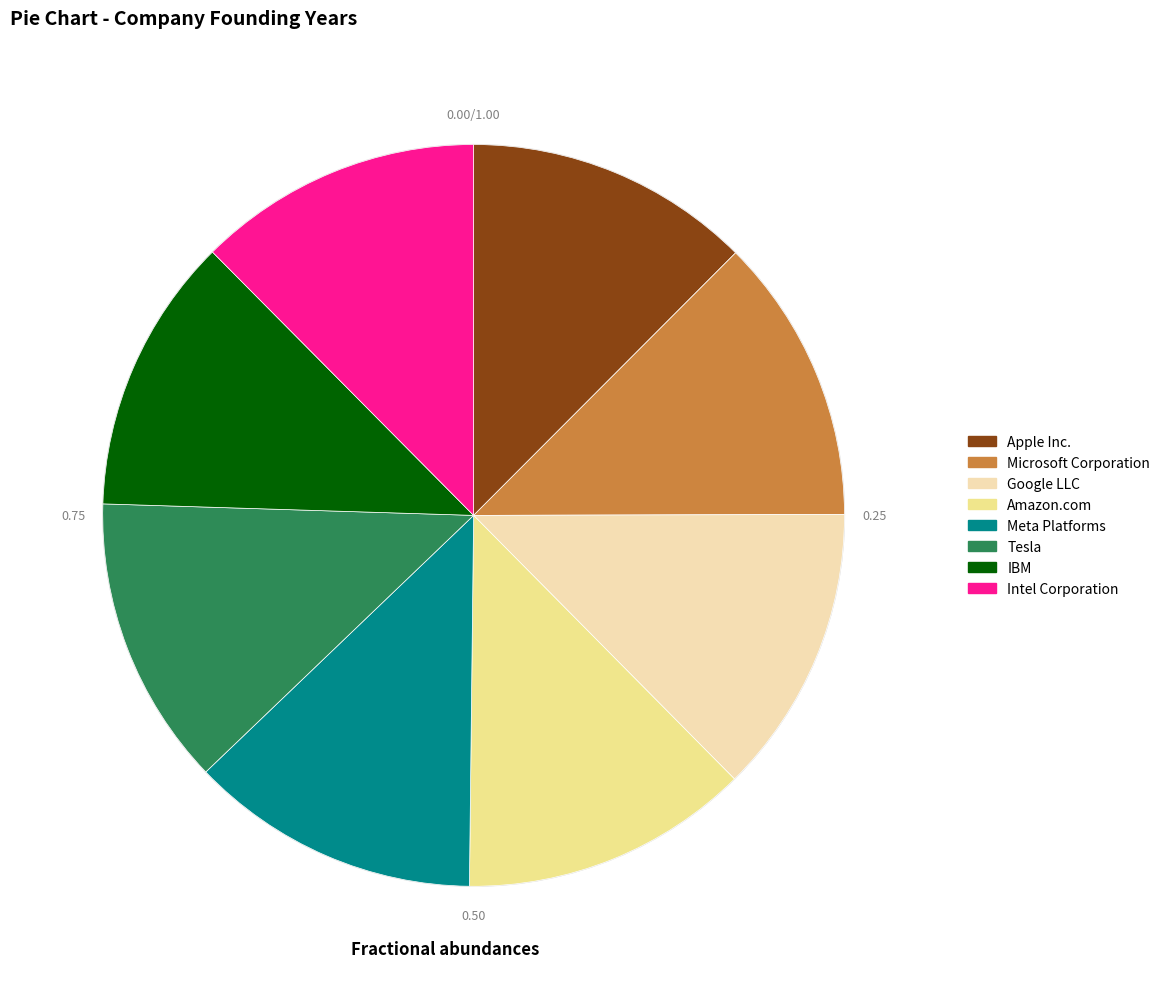

Is there any slice that represents more than half of the pie?

No